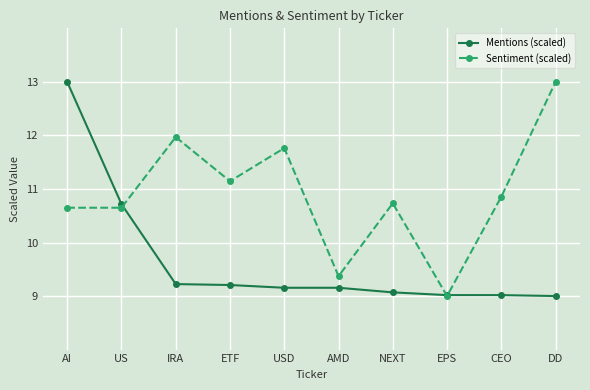

What is the spread (max minus min) of values at AI?

2.4